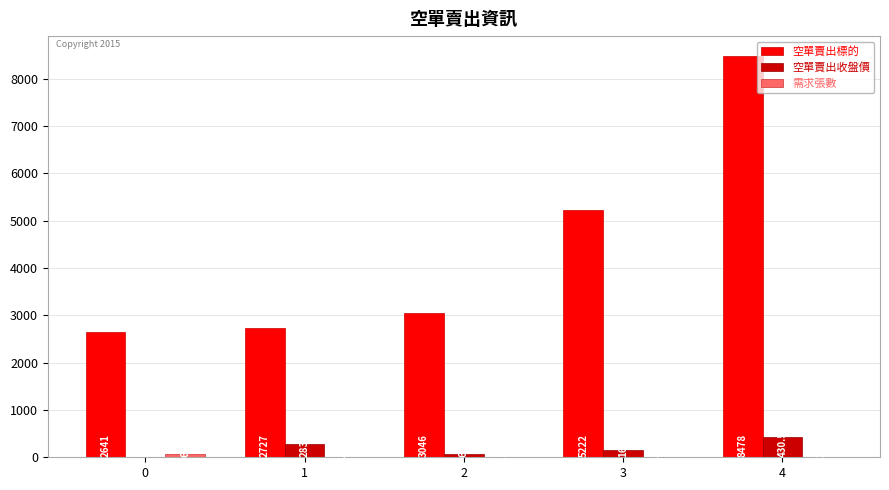

Which label corresponds to the largest value in the chart?

4